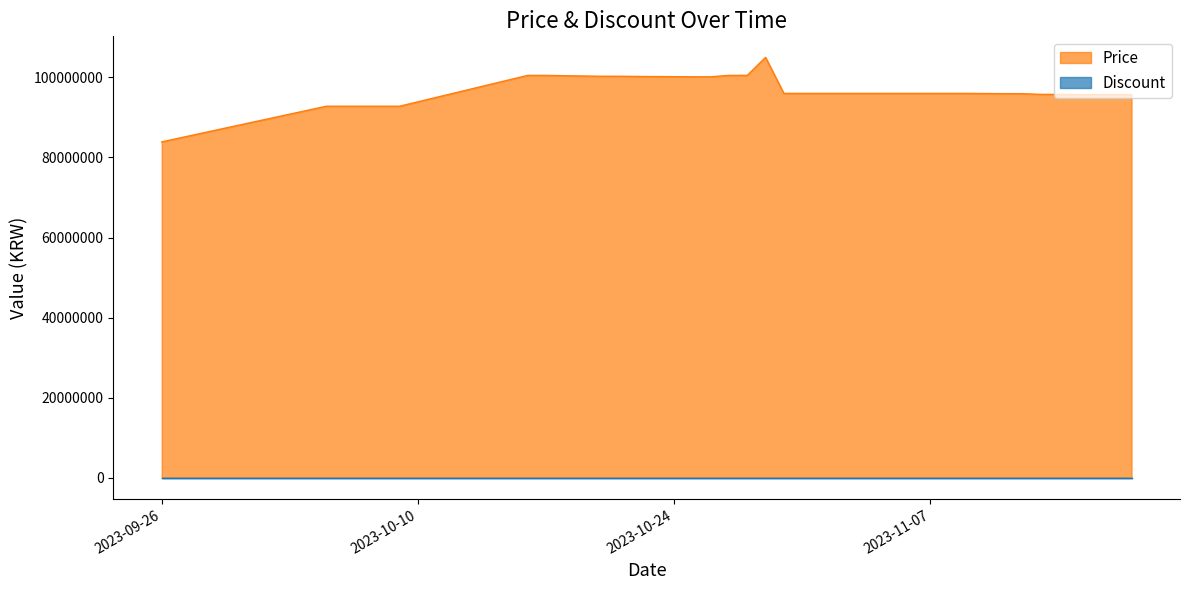

What is the change in value from 2023-10-18 to 2023-11-14?

-4675000